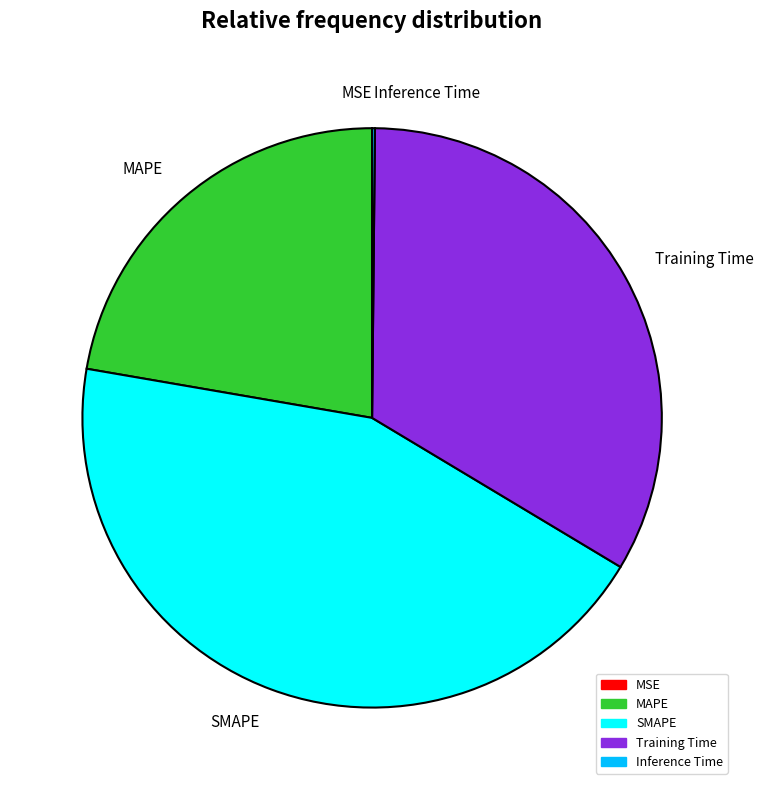

What is the largest slice in the pie chart?

SMAPE